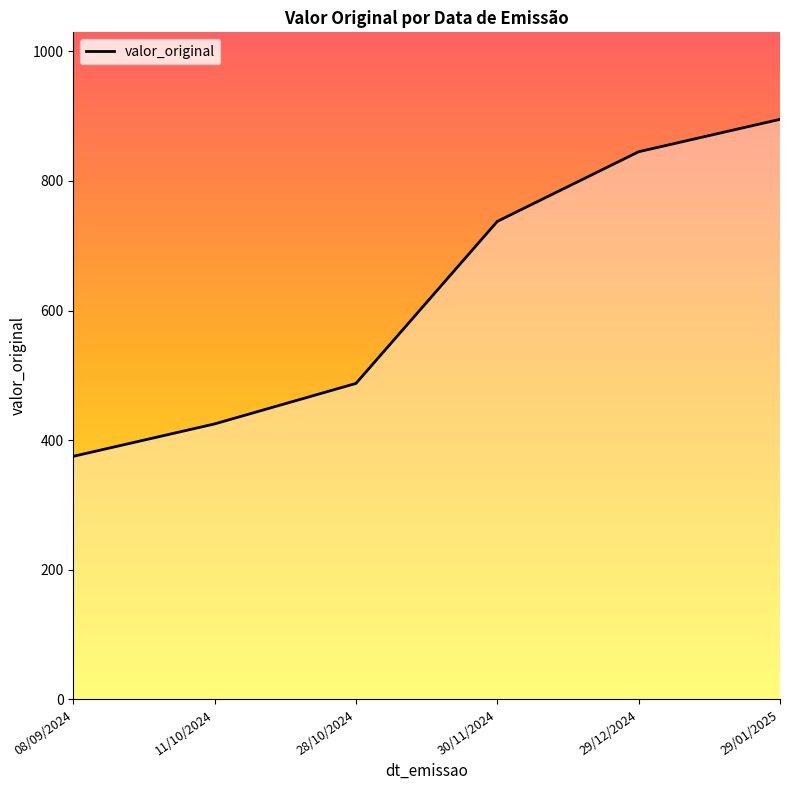

Reading left to right, what are all the values shown in this chart?

375.0	425.0	487.5	737.5	845.0	895.0